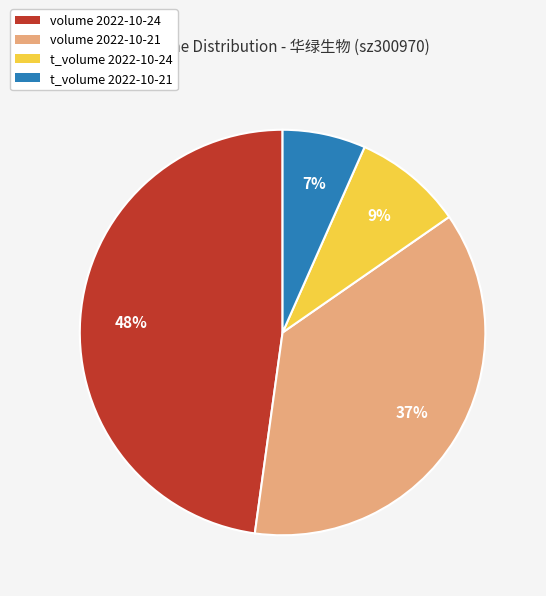

Is the sum of volume 2022-10-24 and t_volume 2022-10-24 greater than half?

Yes